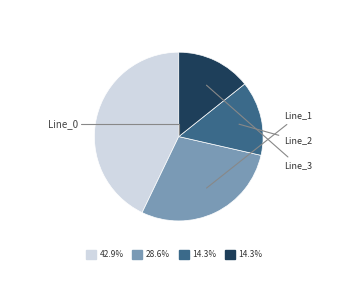

How many segments does this pie chart have?

4